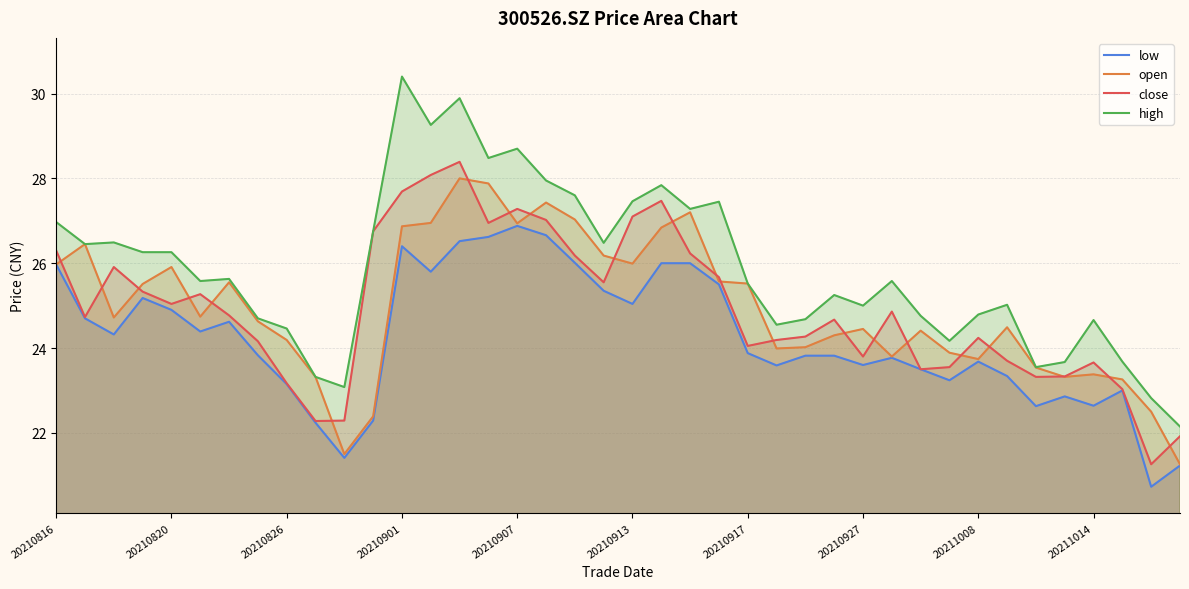

True or false: high and open cross at least once.

False